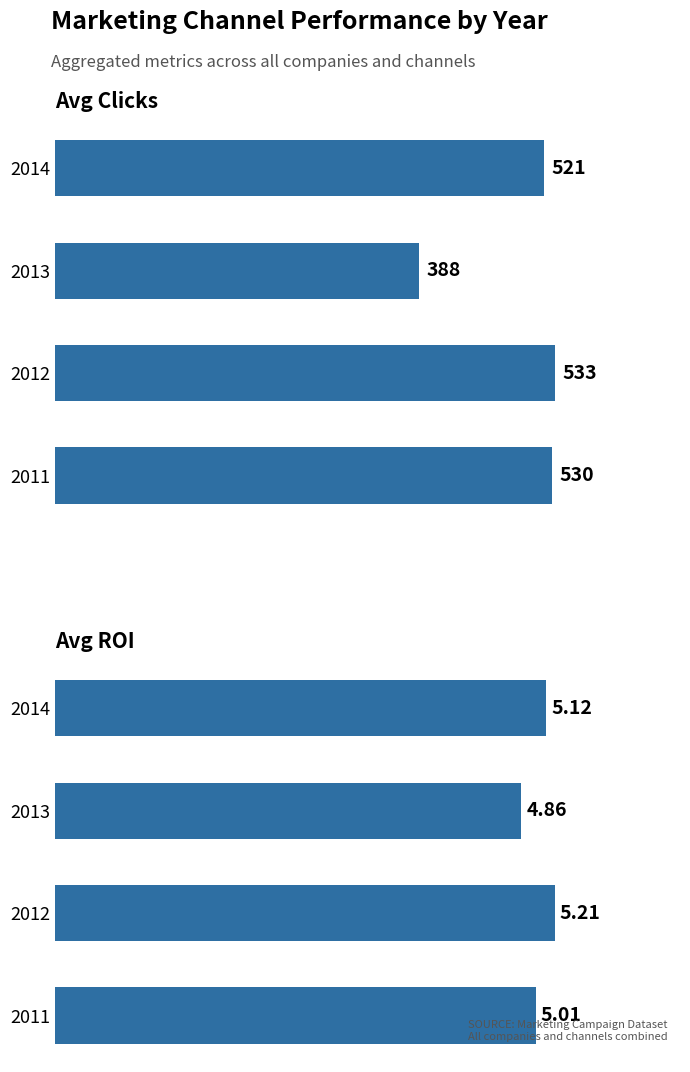

Which series has the largest range (max minus min)?

Avg Clicks